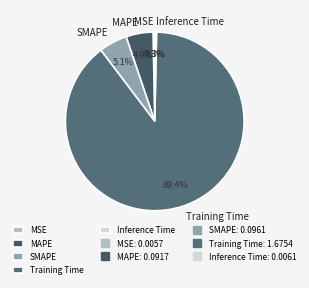

What is the largest slice in the pie chart?

Training Time